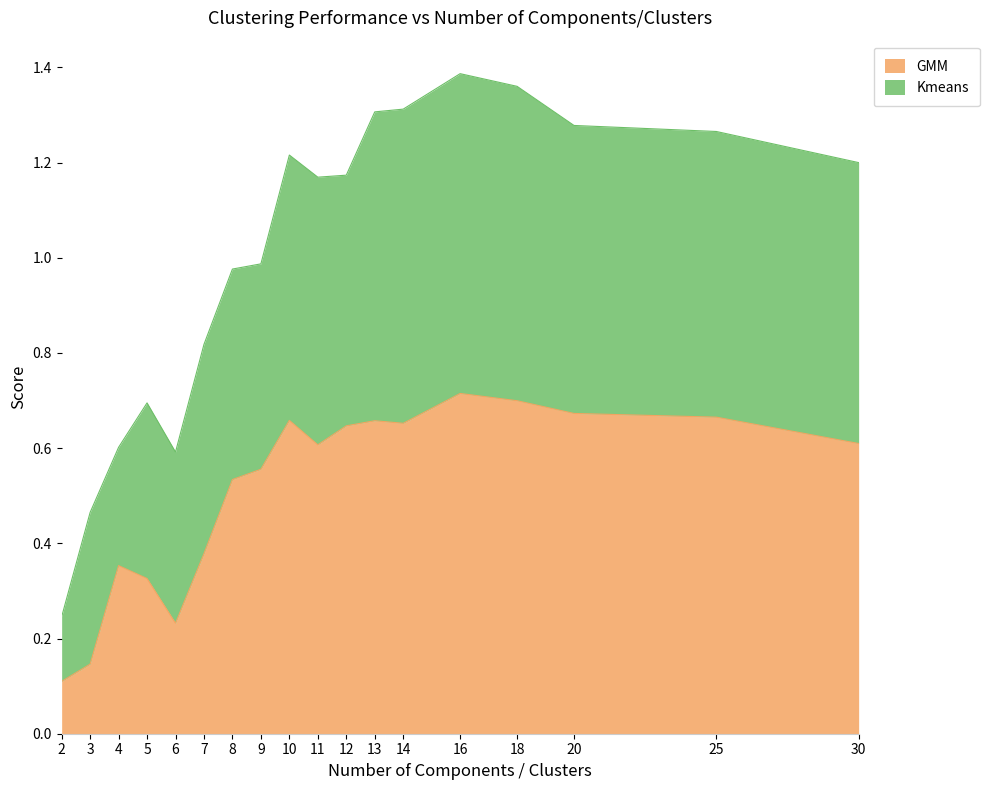

Where is the data nearest to the value 0?

2